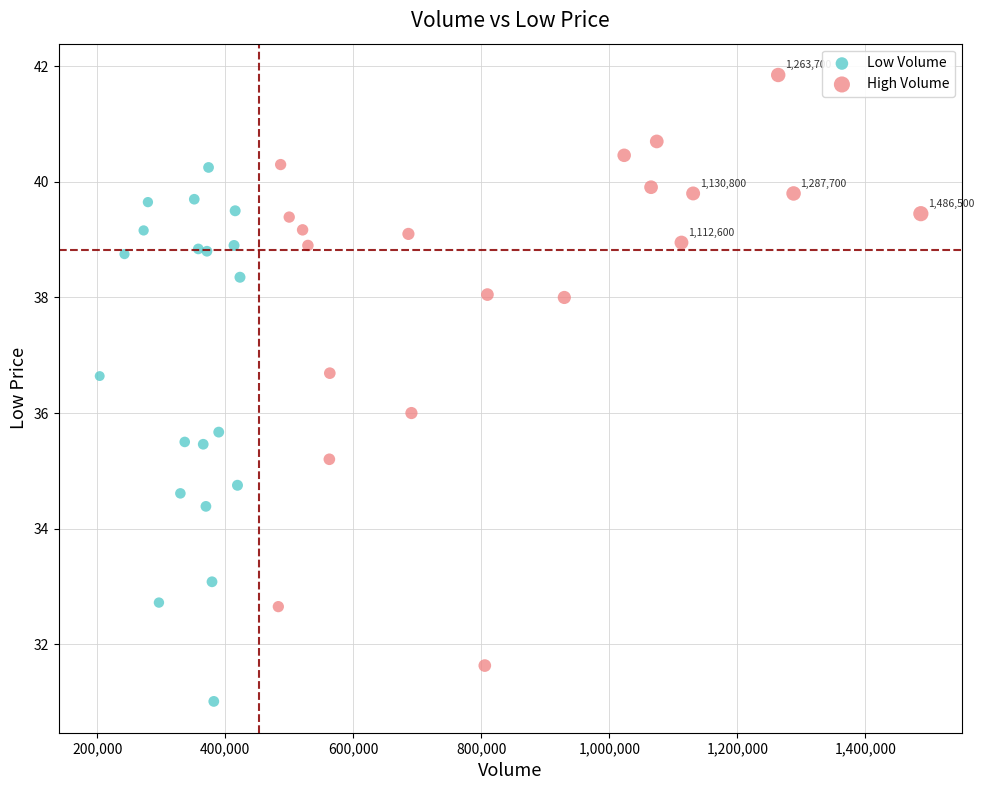

Which series reaches the maximum Y coordinate?

High Volume